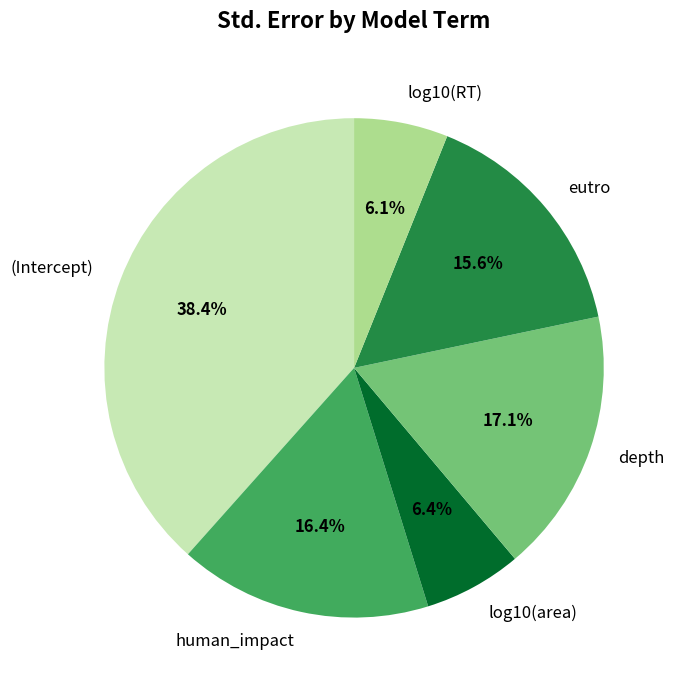

Is human_impact the majority of the pie?

No